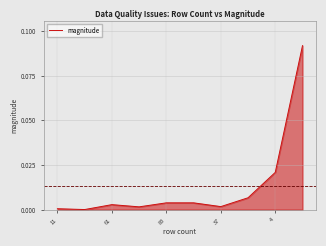

What is the difference between the maximum and minimum values?

0.1